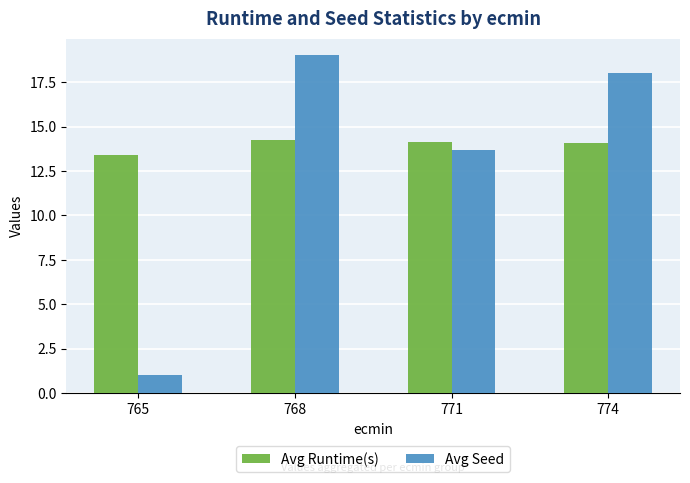

What is the sum of all Avg Seed values?

51.7